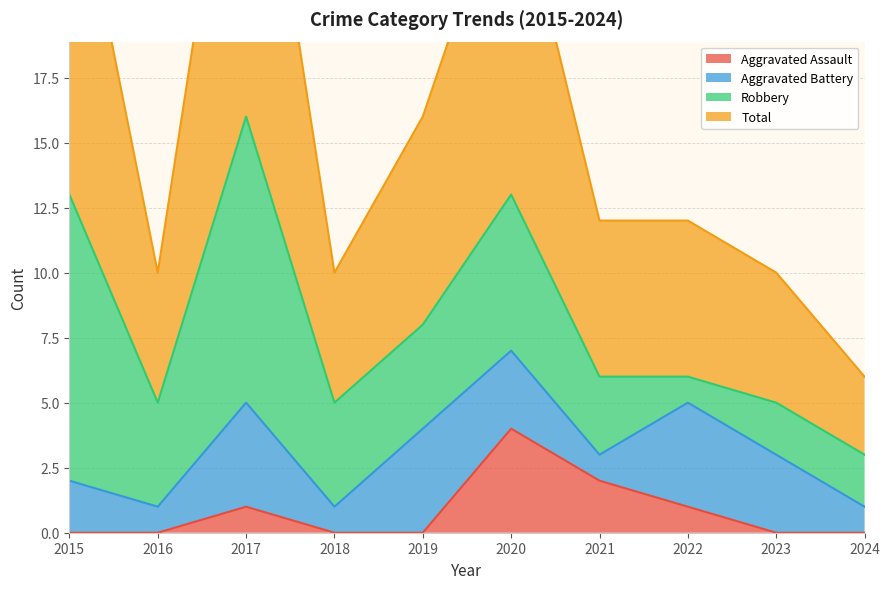

Which series has the largest range (max minus min)?

Total